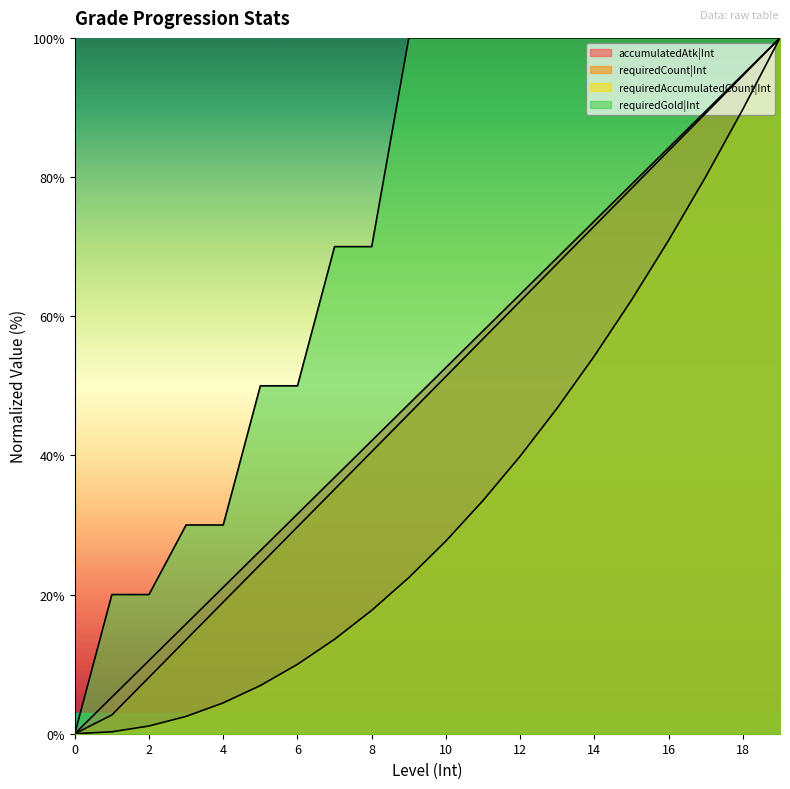

How many values in the requiredCount|Int series exceed 51?

10